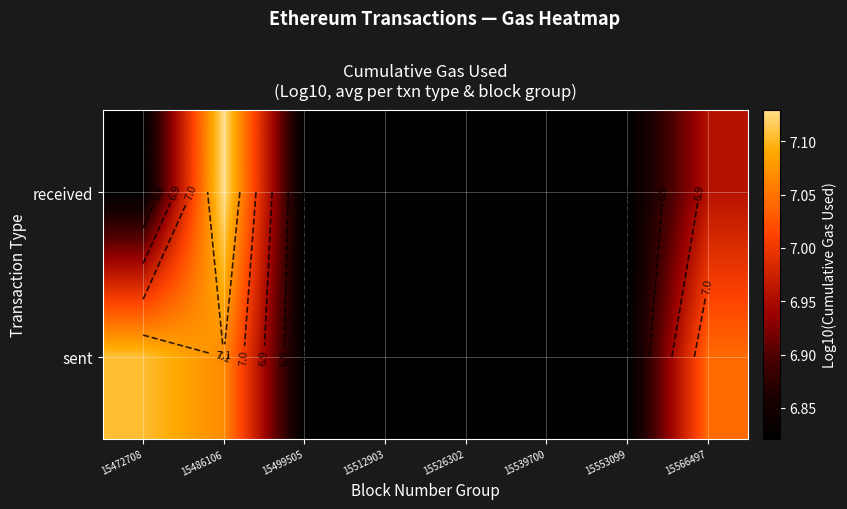

Between 15526302 and 15553099, which is larger?

15526302